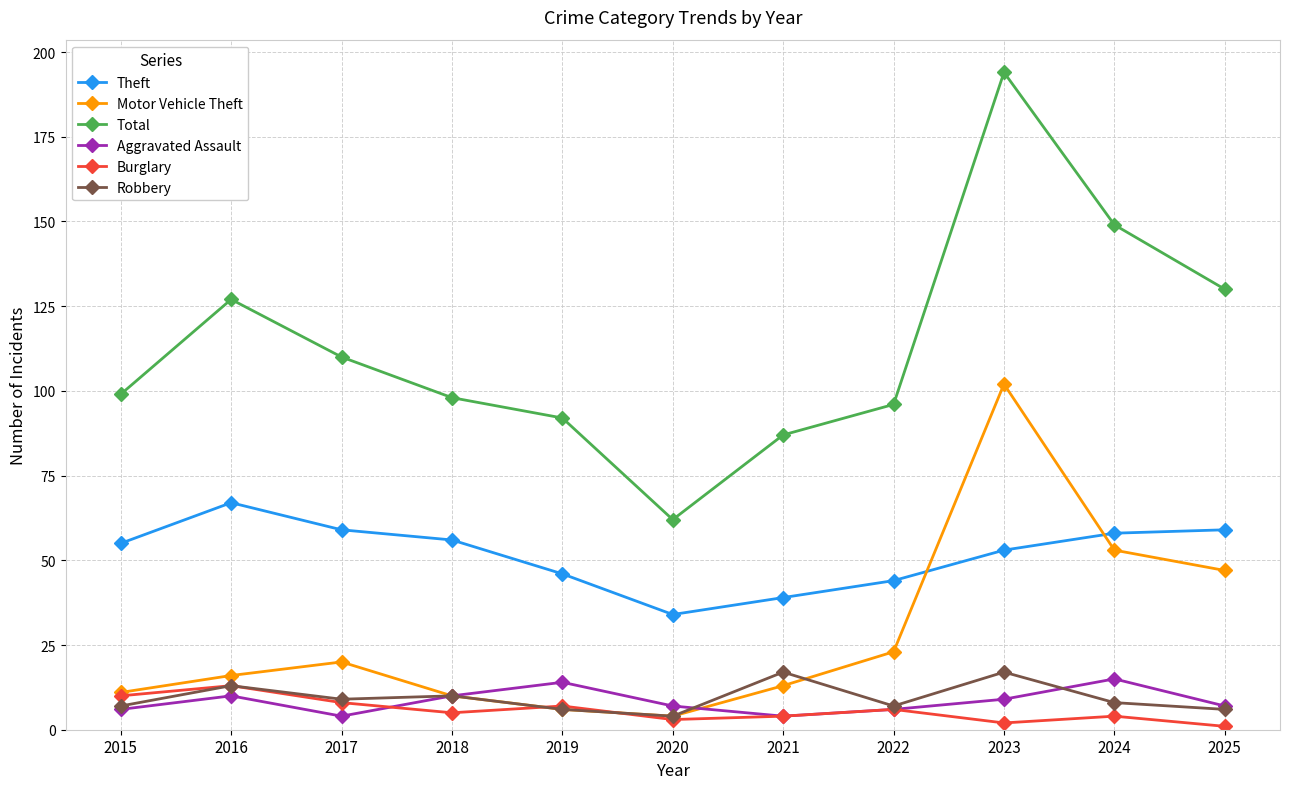

Where is Theft nearest to the value 50?

2023